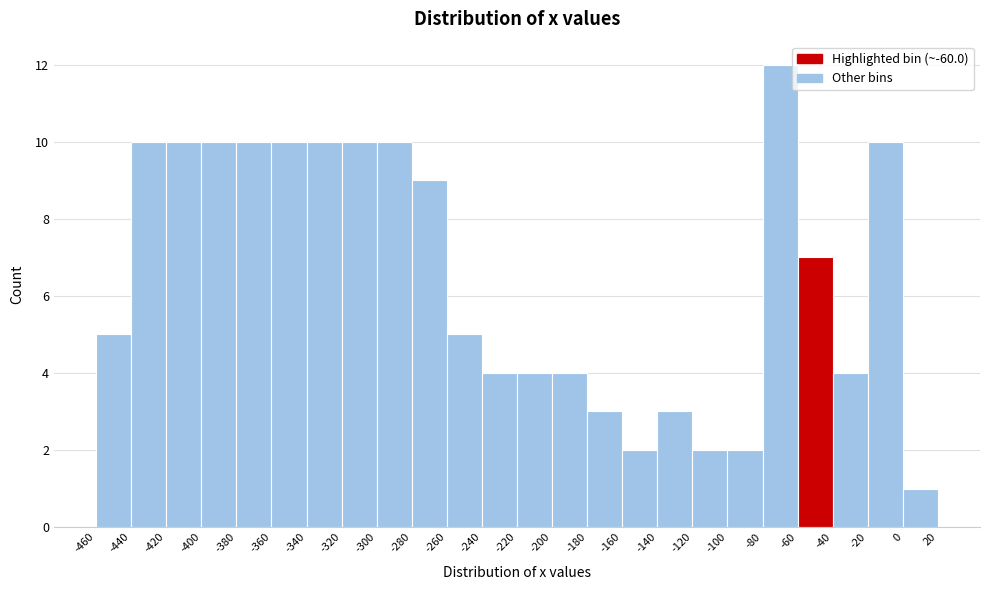

Reading left to right, transcribe this chart: for each bar, give the range it covers on the x-axis and its height. The values are not printed on the chart, so give them approximately, as read against the axis.

-460 to -440: 5
-440 to -420: 10
-420 to -400: 10
-400 to -380: 10
-380 to -360: 10
-360 to -340: 10
-340 to -320: 10
-320 to -300: 10
-300 to -280: 10
-280 to -260: 9
-260 to -240: 5
-240 to -220: 4
-220 to -200: 4
-200 to -180: 4
-180 to -160: 3
-160 to -140: 2
-140 to -120: 3
-120 to -100: 2
-100 to -80: 2
-80 to -60: 12
-60 to -40: 7
-40 to -20: 4
-20 to 0: 10
0 to 20: 1